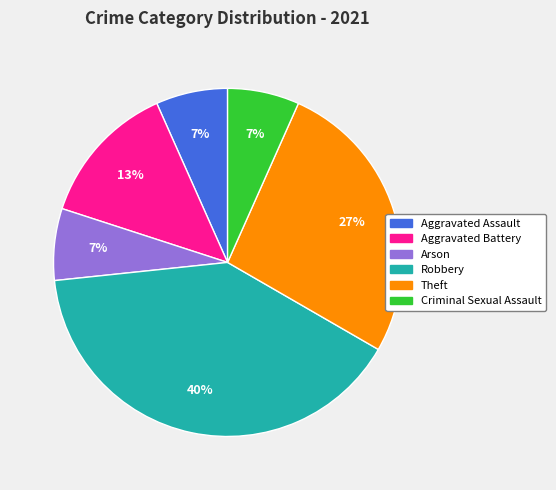

To the nearest percent, what is the difference between the largest and smallest slice percentages?

33%